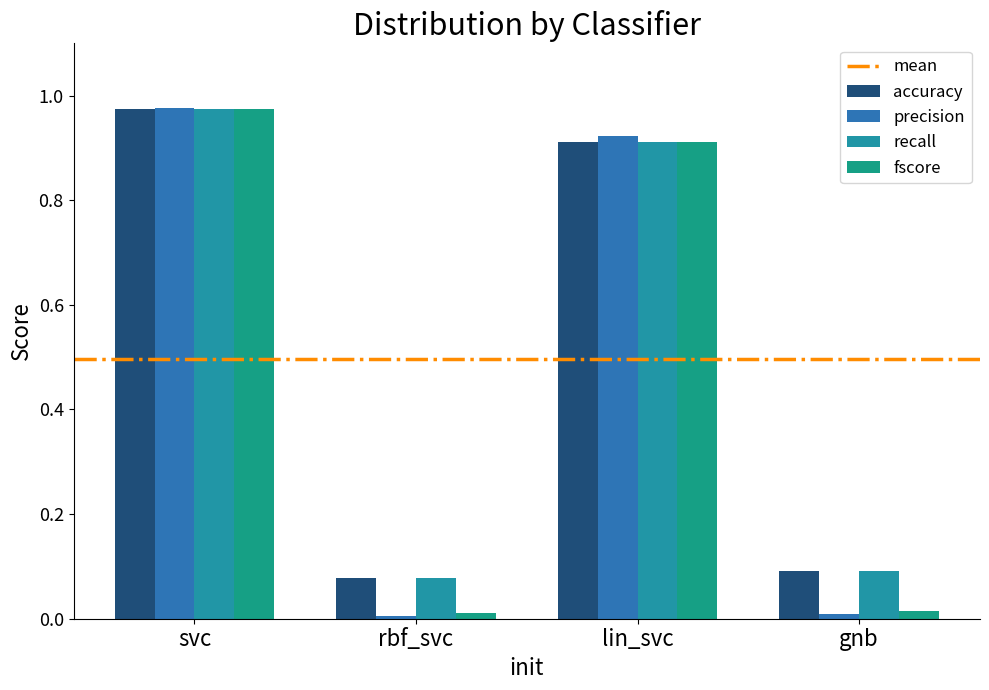

Rank the series at gnb from highest to lowest value.

accuracy, recall, fscore, precision